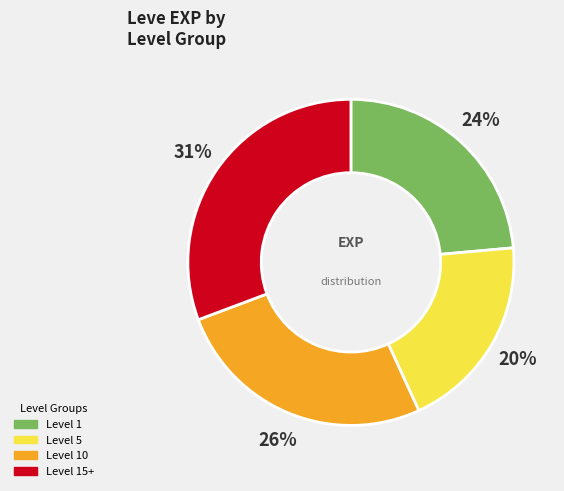

To the nearest percent, what is the difference between the largest and smallest slice percentages?

11%